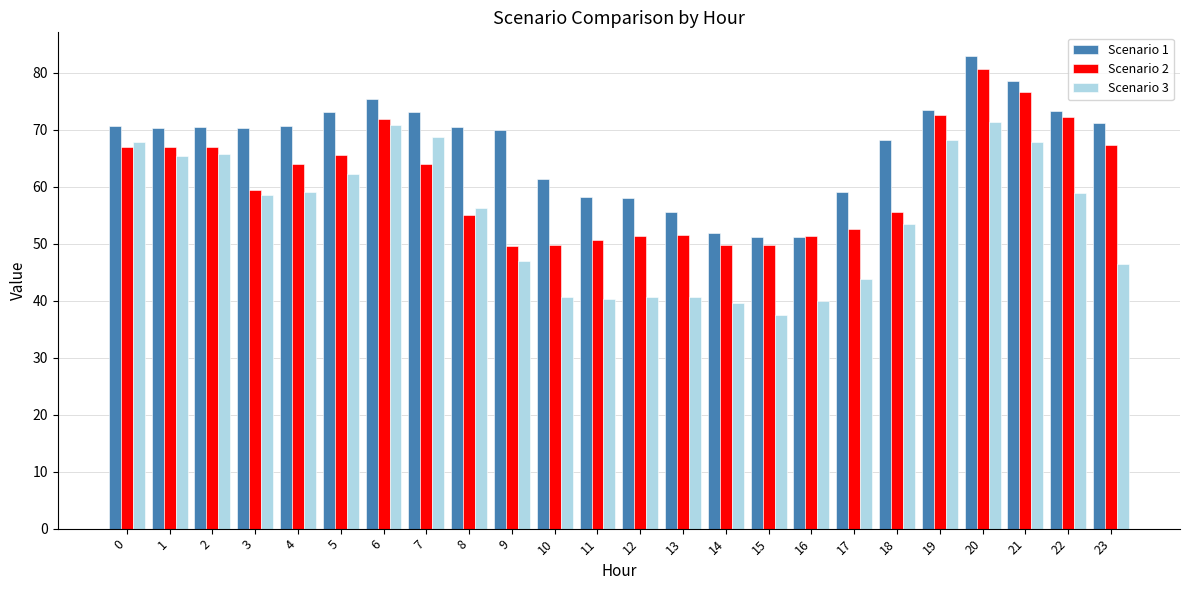

At which label is Scenario 3 closest to 54?

18